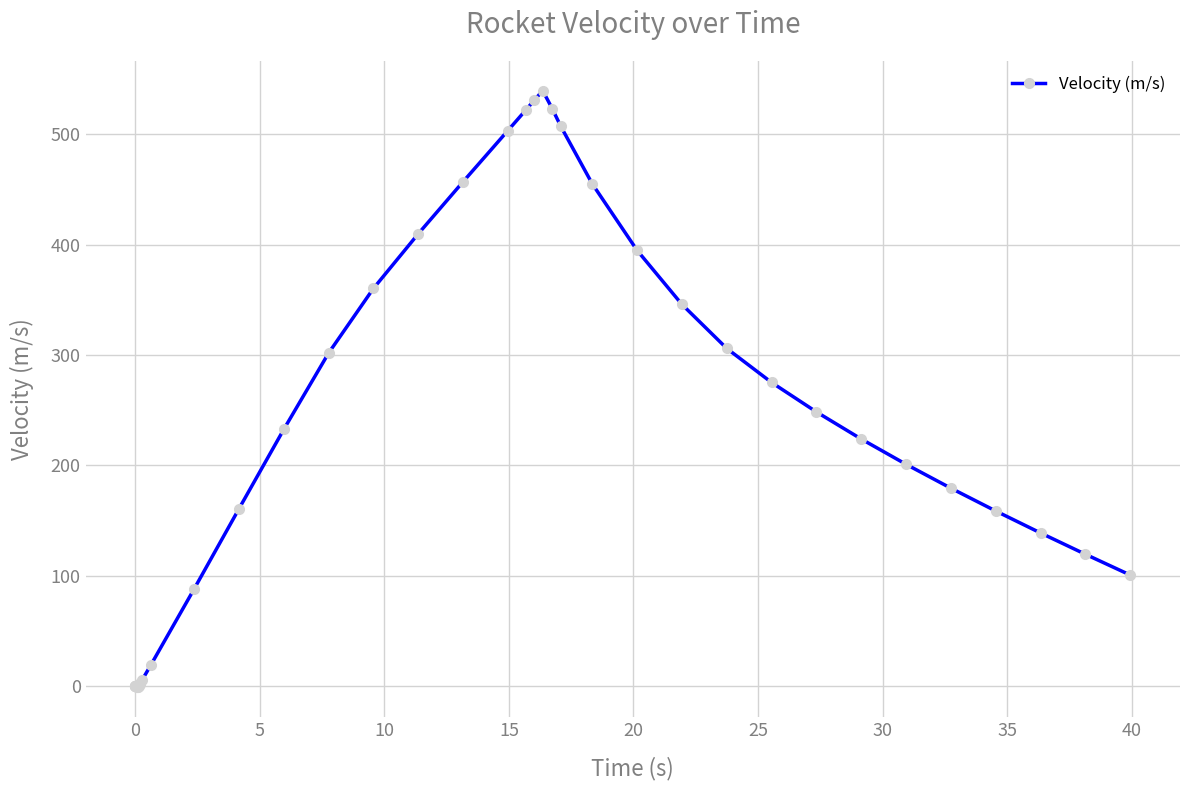

What is the value of the 34th point from the left?

224.0